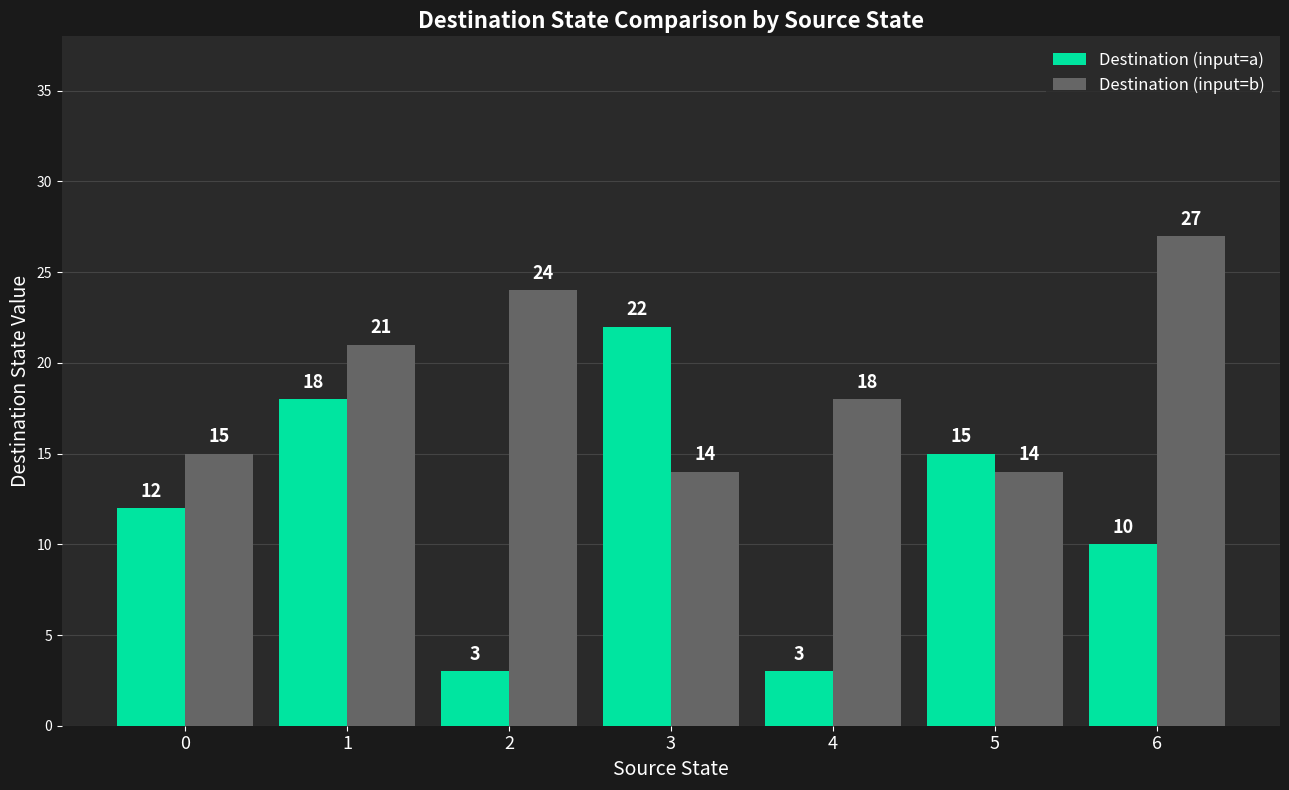

At which label does Destination (input=b) first exceed 18?

1